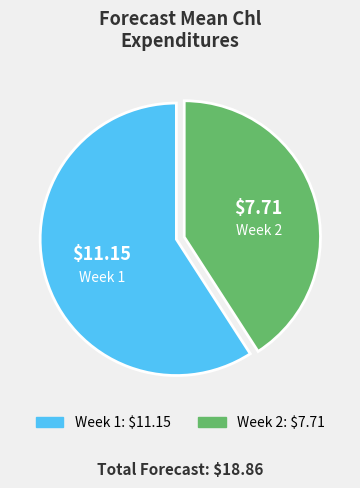

Approximately how many times larger is the value at Week 2 compared to Week 1?

0.7